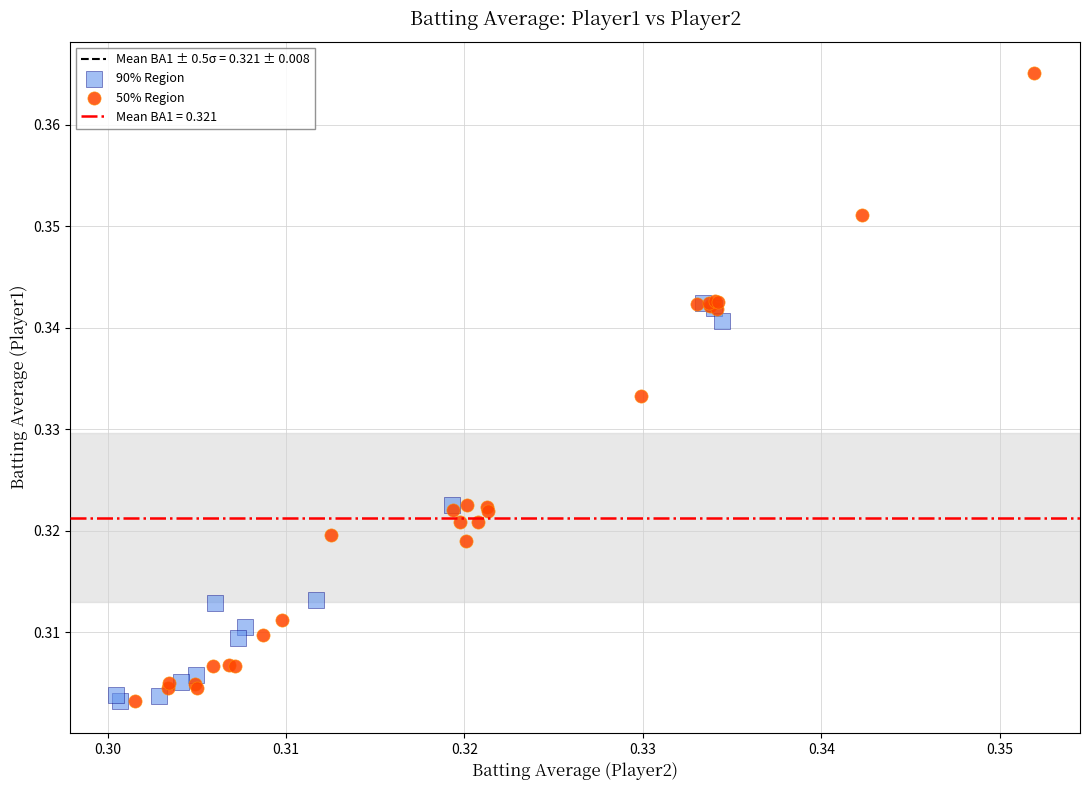

Which series contains the highest Y value?

50% Region